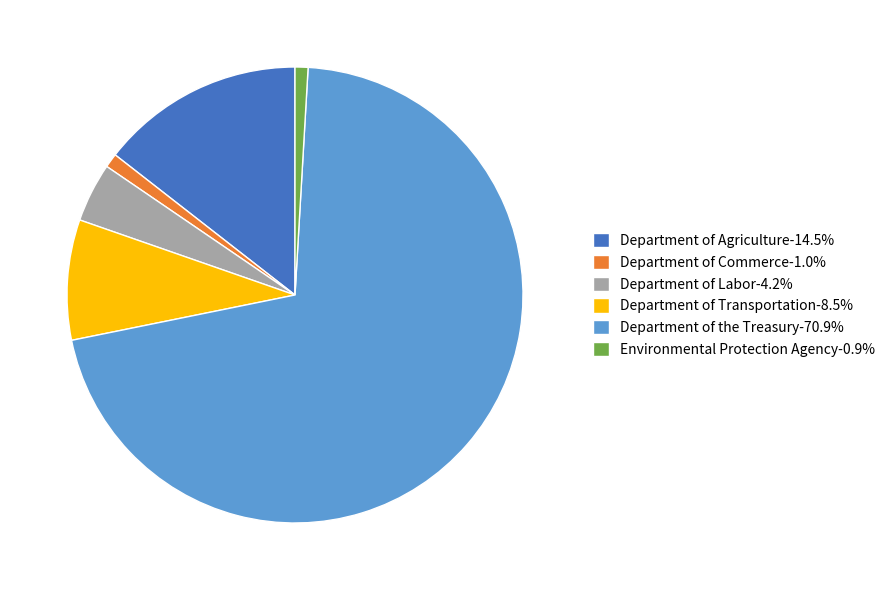

What is the ratio of the value at Environmental Protection Agency to the value at Department of Transportation?

0.1